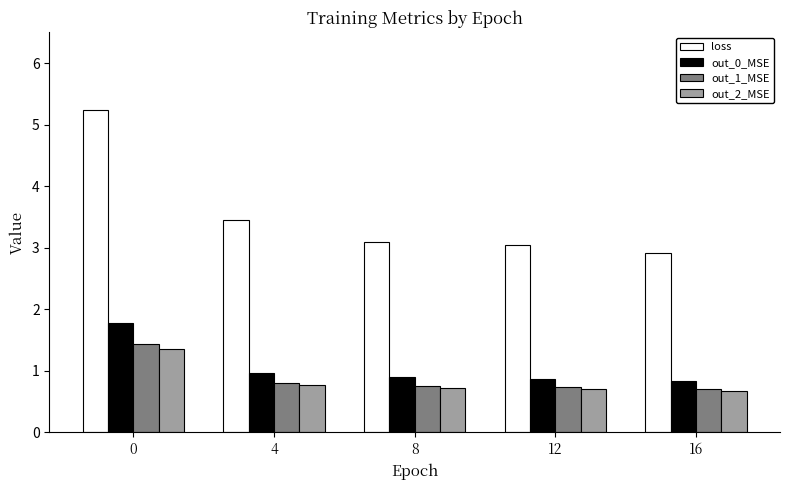

What is the greatest value displayed?

5.2